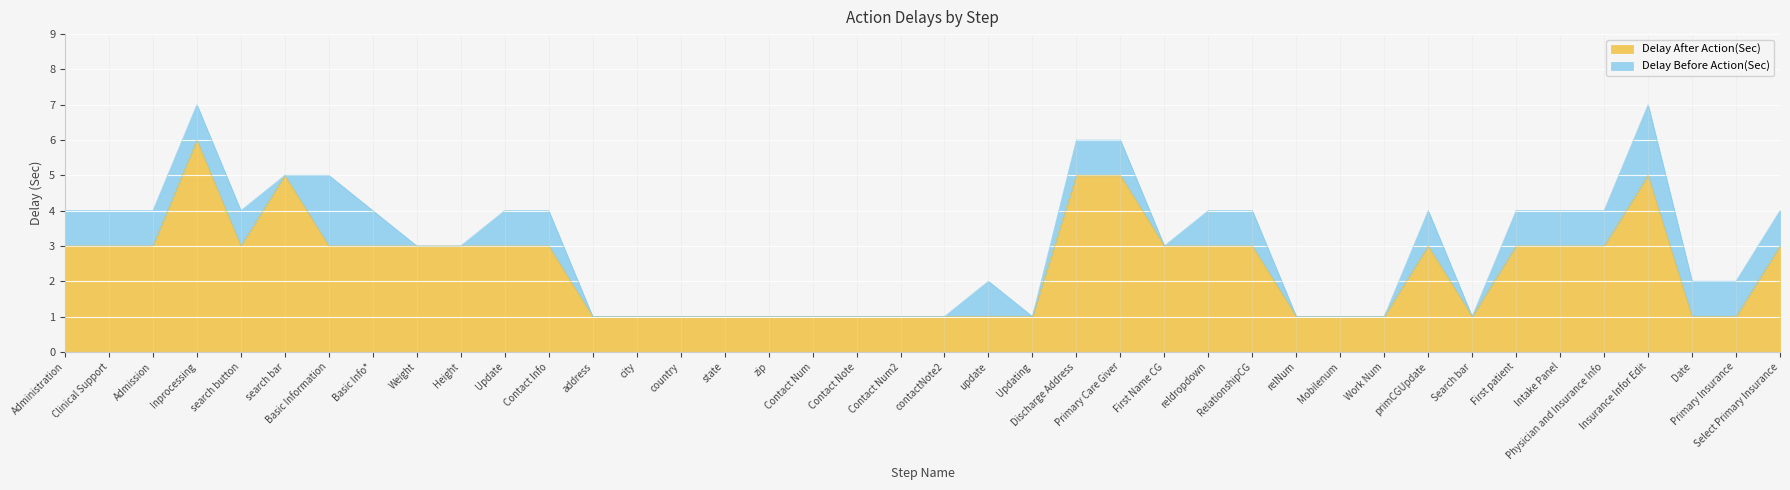

Read the value at Select Primary Insurance.

3